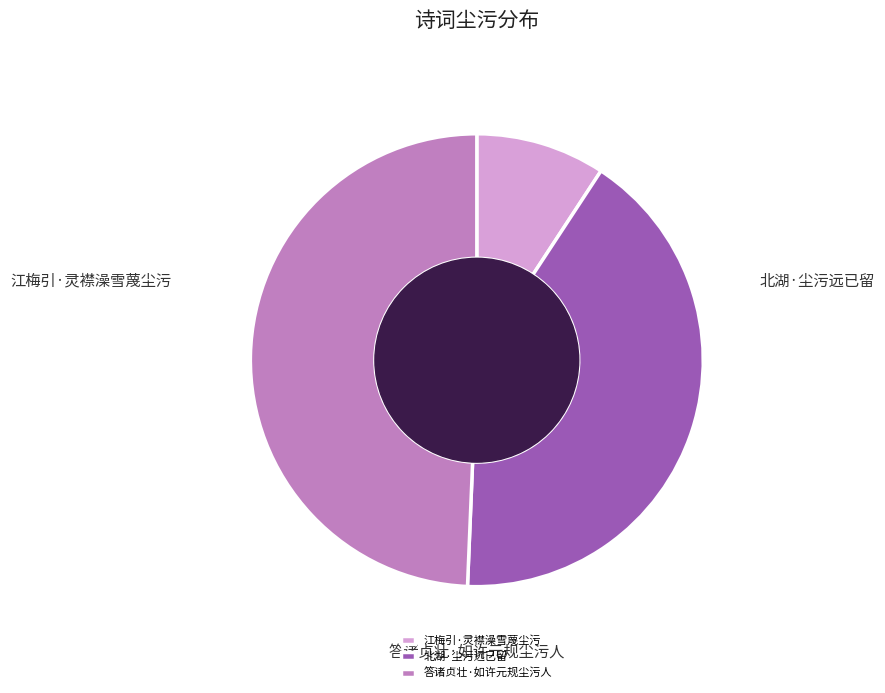

How many segments does this pie chart have?

3